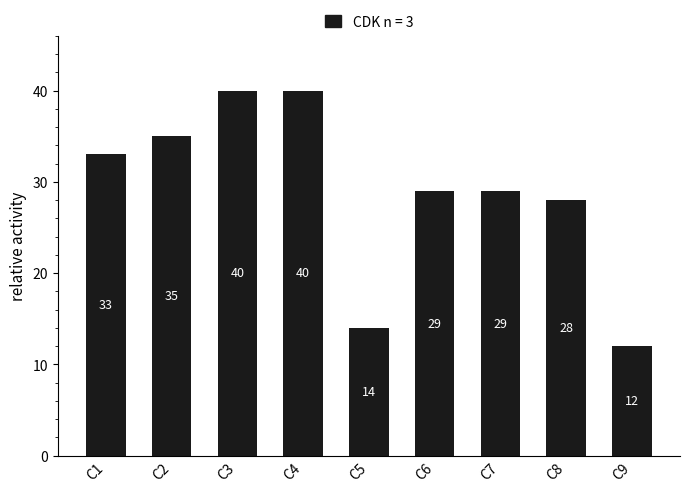

Reading right to left, list all the values displayed in this chart.

C9=12	C8=28	C7=29	C6=29	C5=14	C4=40	C3=40	C2=35	C1=33